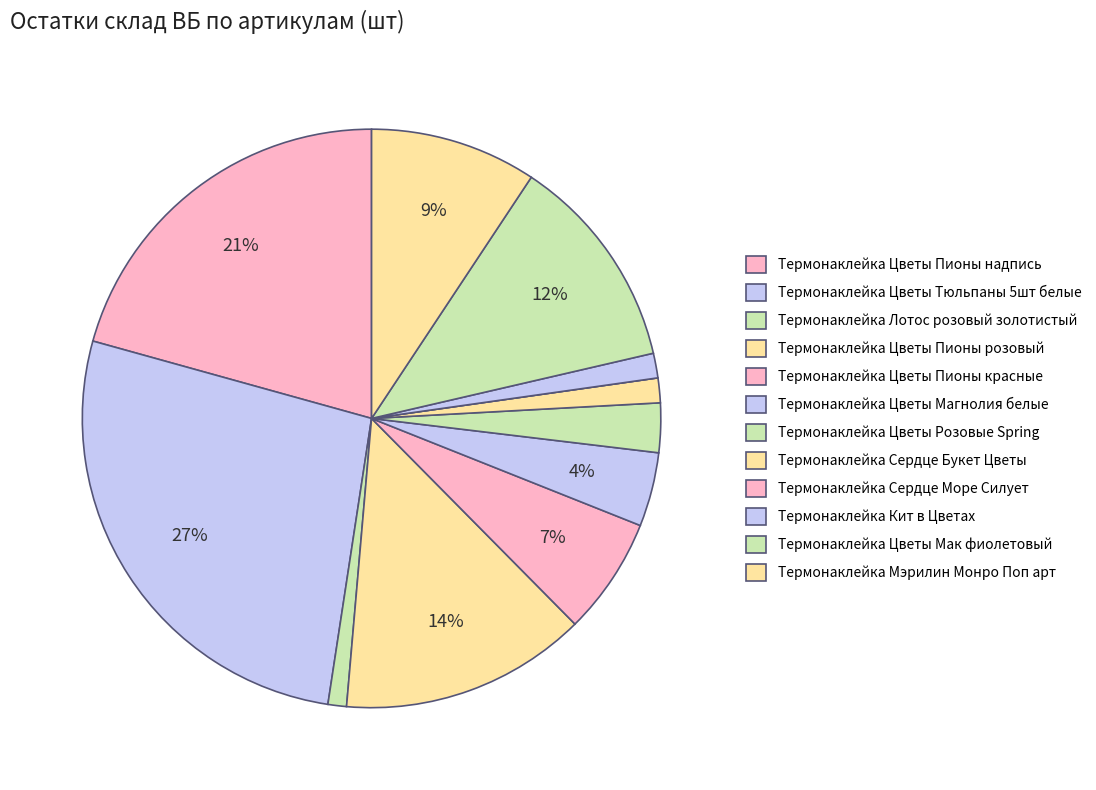

To the nearest percent, what is the difference between the Термонаклейка Кит в Цветах and Термонаклейка Сердце Море Силует slice percentages?

1%